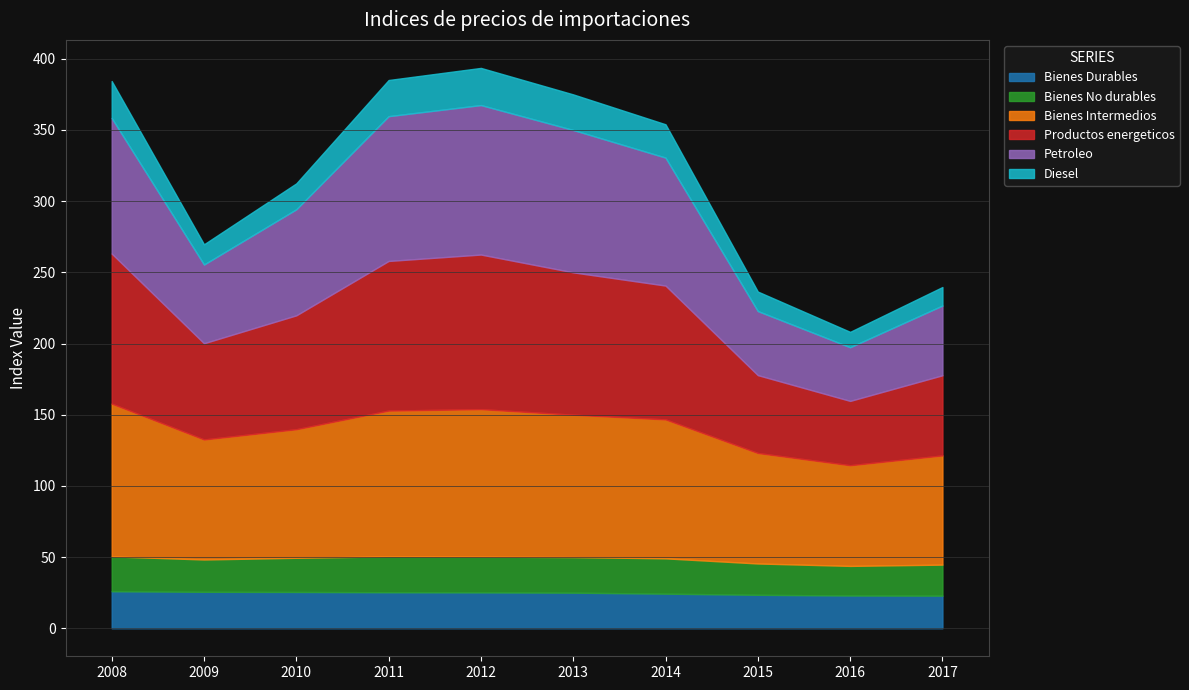

Is it true that Bienes No durables equals 5.5 at 2017?

False